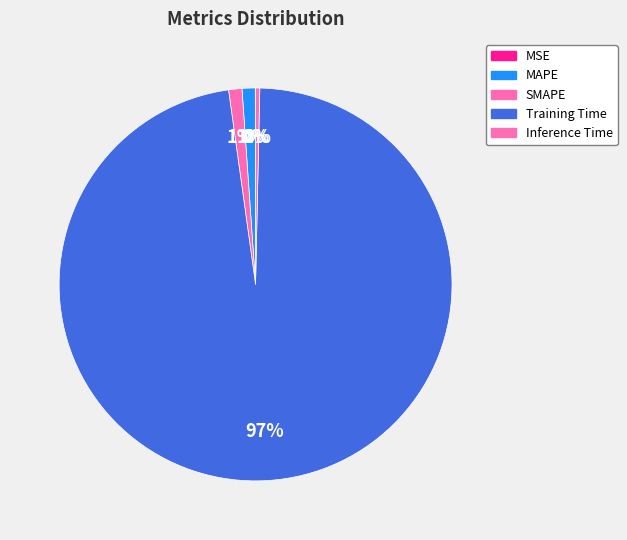

Is there a majority slice in this chart?

Yes